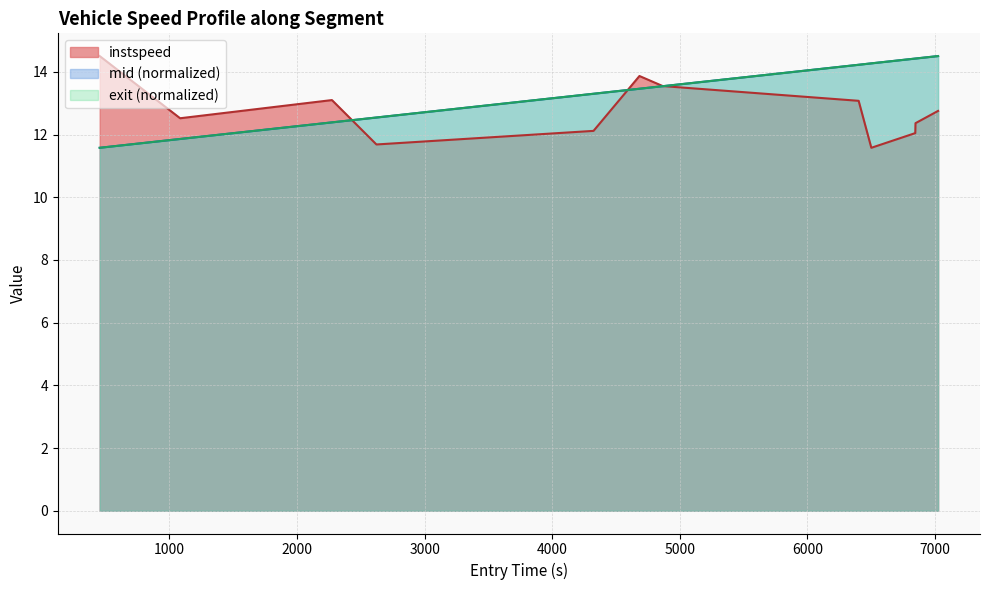

What is the highest value of the mid (normalized) series?

14.5